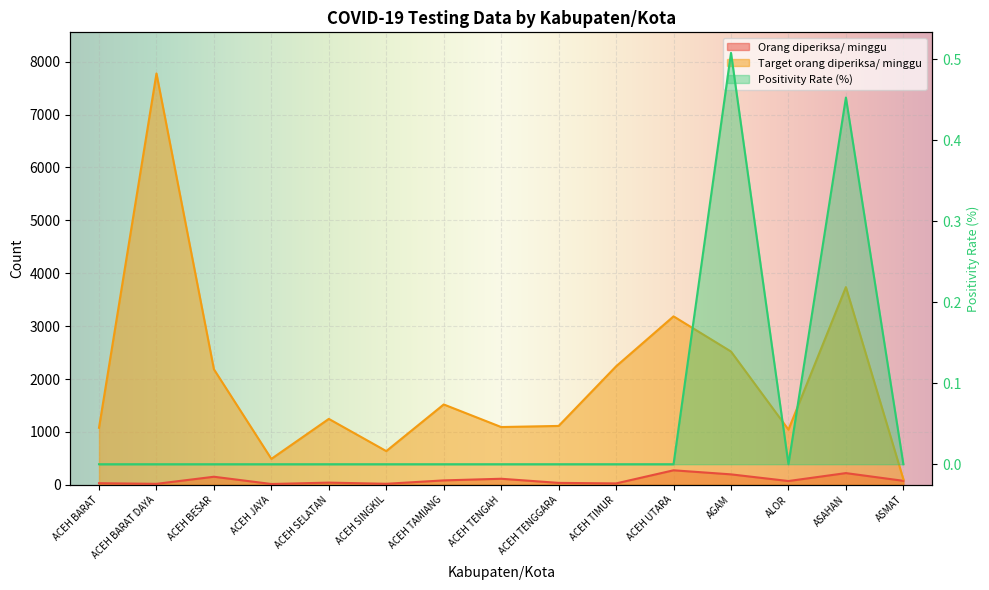

The Orang diperiksa/ minggu series shows 104.7 at ALOR. True or false?

False